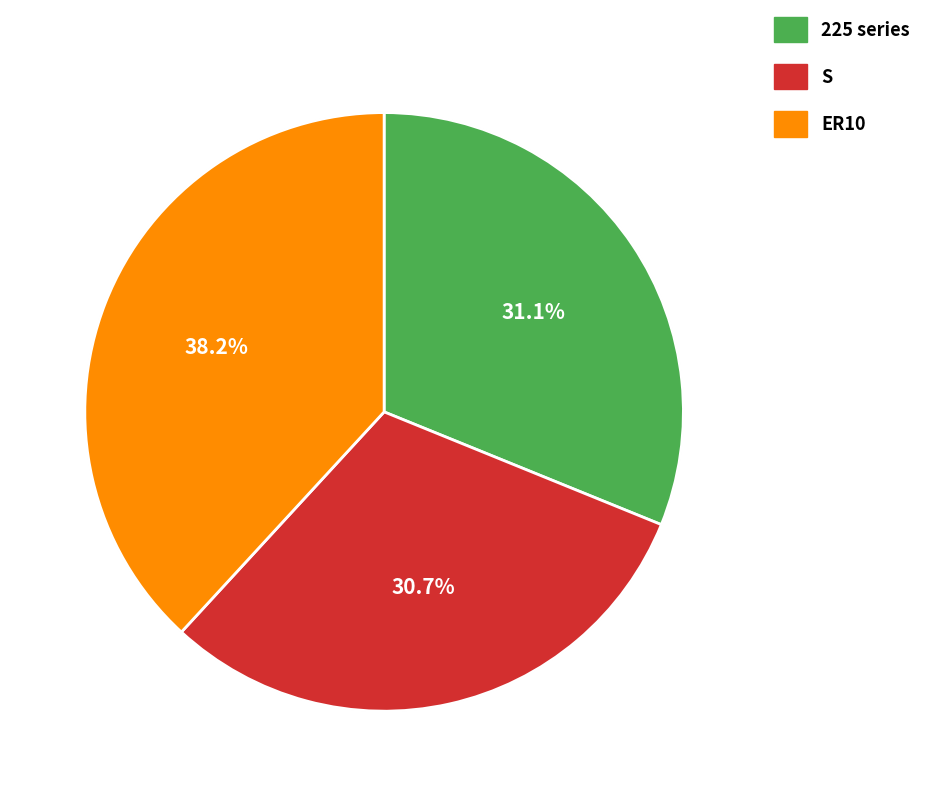

How many slices are in this pie chart?

3